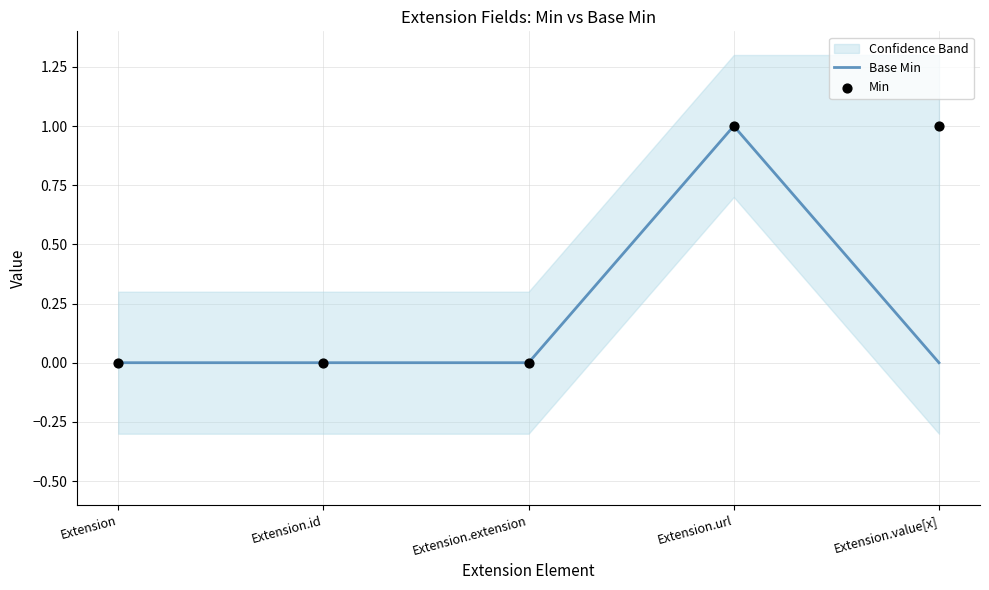

Which series reaches the minimum Y coordinate?

Base Min